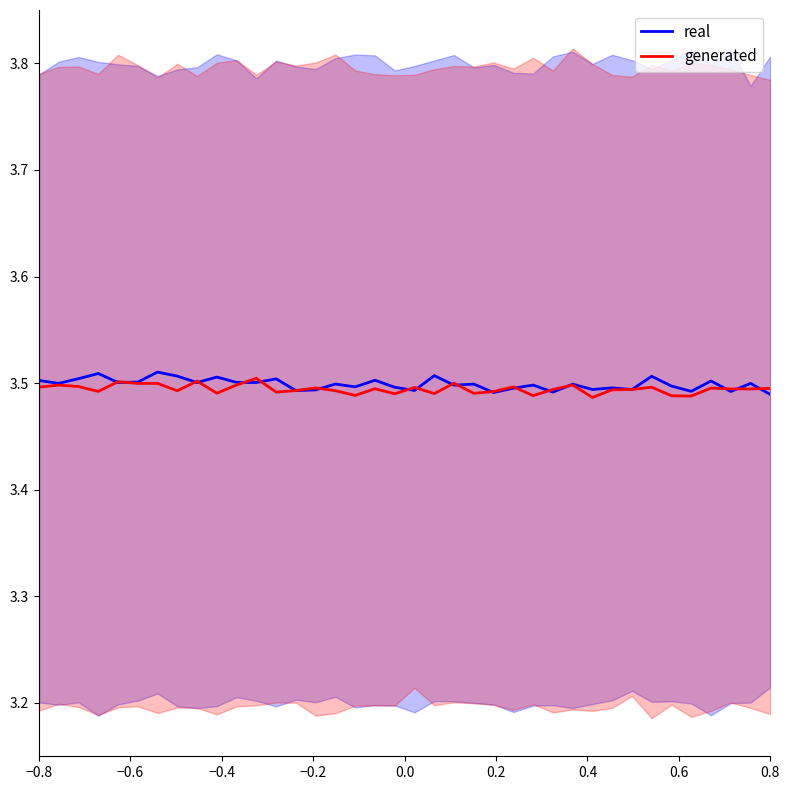

Where is the first local maximum for generated?

−0.6